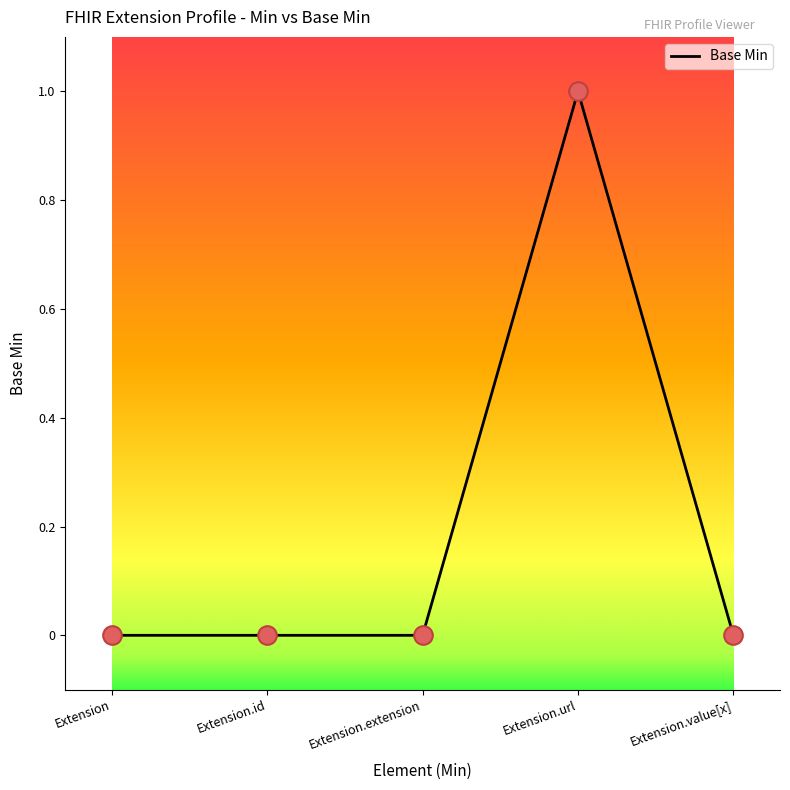

Which has a higher value, Extension.value[x] or Extension.url?

Extension.url